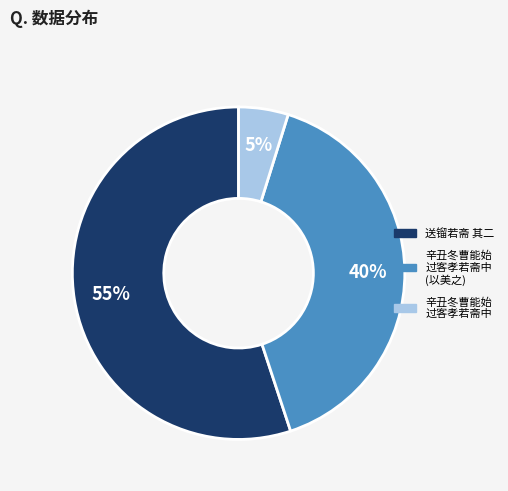

To the nearest percent, what is the average slice percentage?

33%